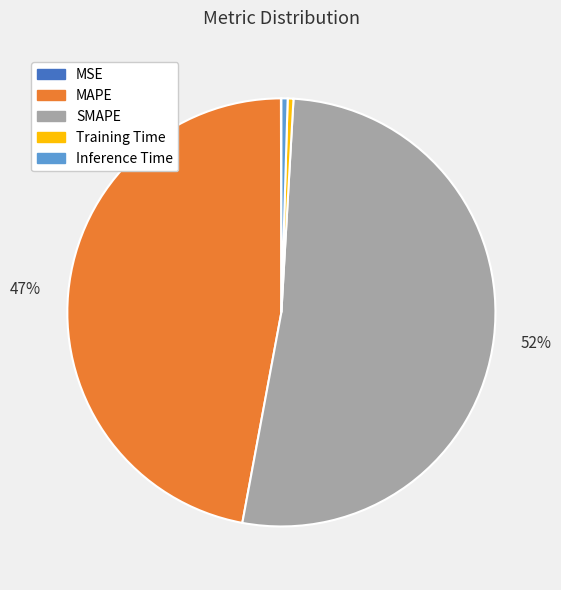

To the nearest percent, what percentage of the pie is MAPE?

47%